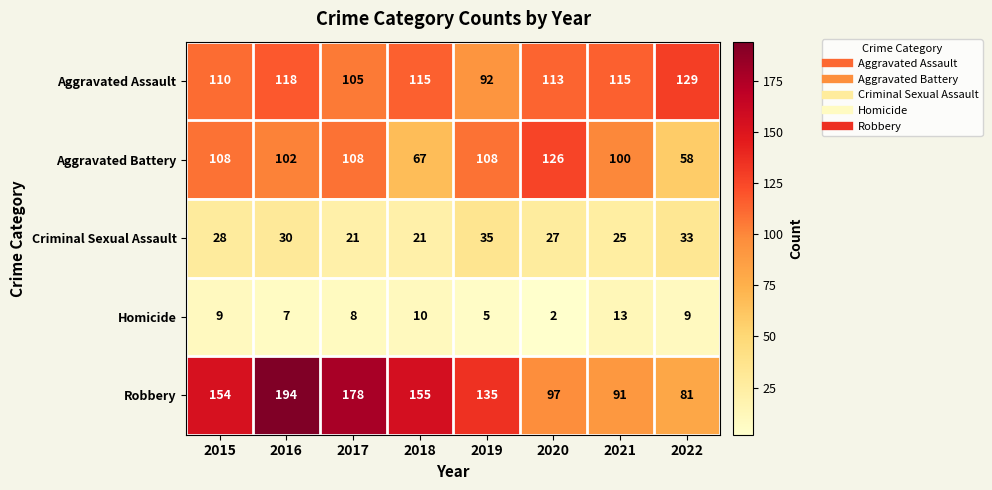

Which label corresponds to the smallest value in the chart?

2020